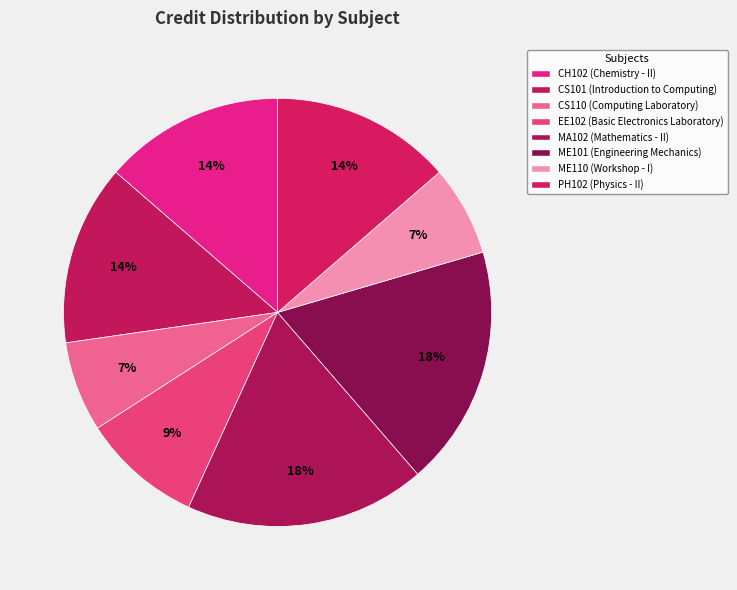

How many segments does this pie chart have?

8